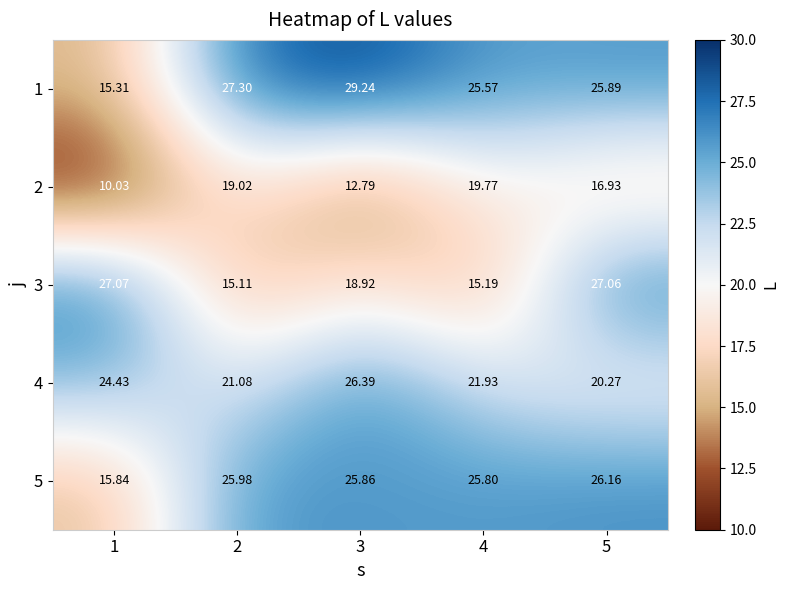

At how many categories does at least one series exceed 17?

5